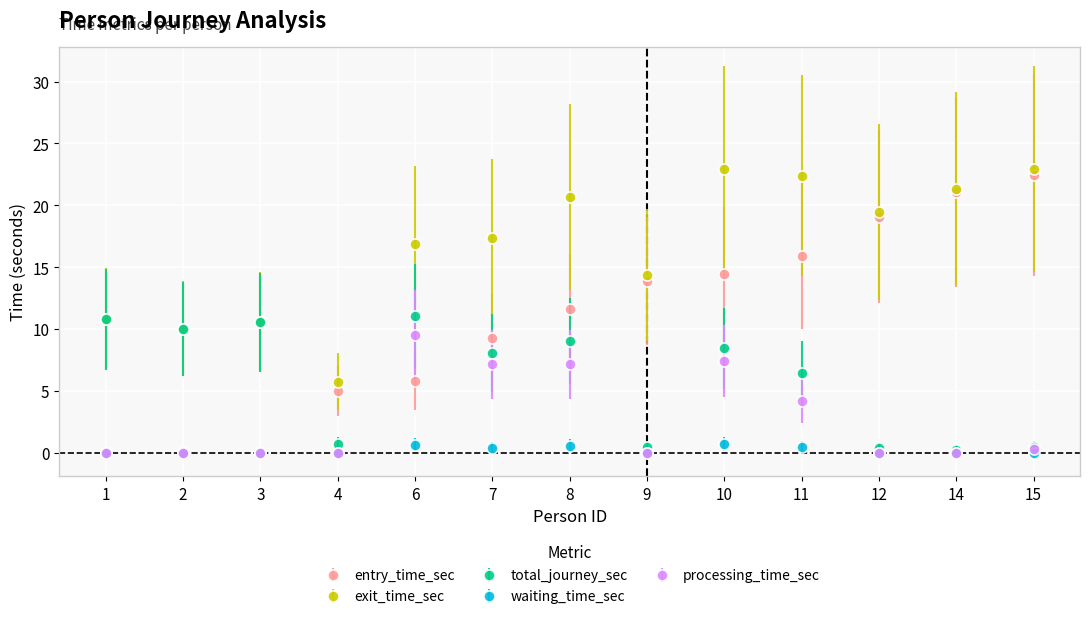

At which category is the sum across all series the highest?

10